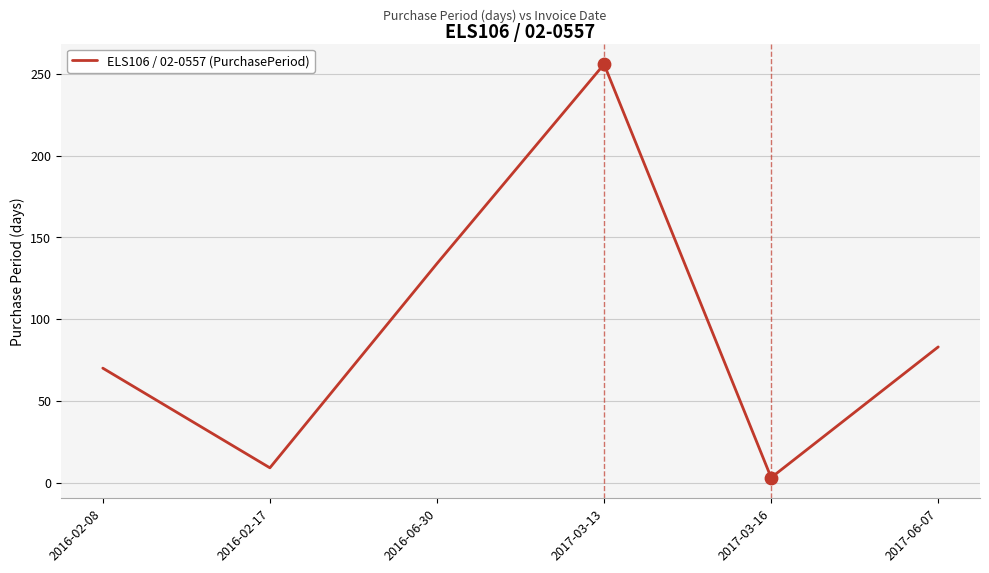

What is the change in value from 2016-06-30 to 2017-03-13?

+122